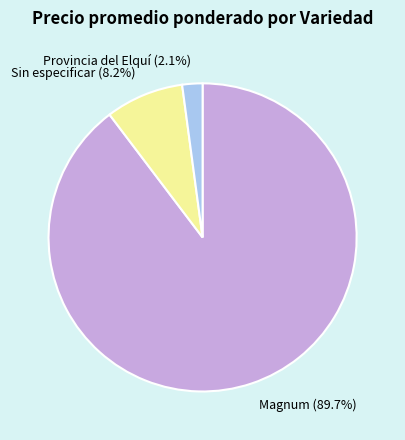

Is there a majority slice in this chart?

Yes